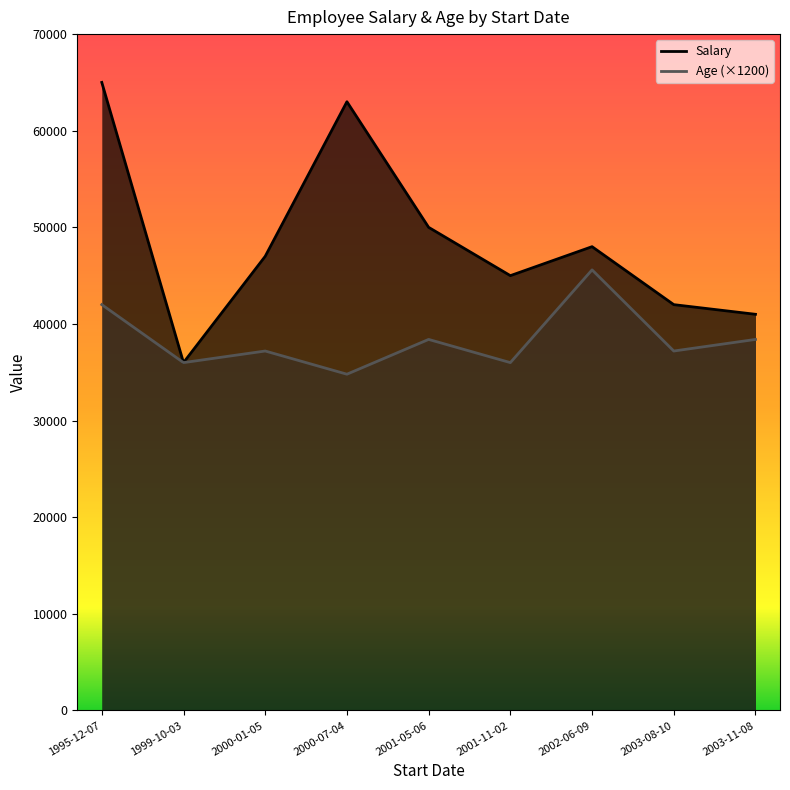

Is it true that Salary equals 50000 at 2001-05-06?

True